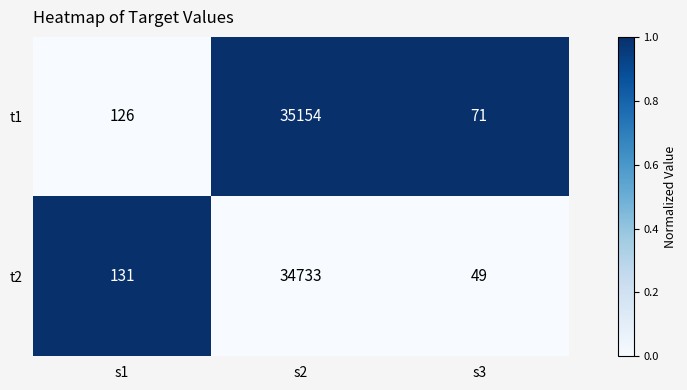

Reading left to right, list all the values displayed in this chart.

t1: s1=126	s2=35154	s3=71
t2: s1=131	s2=34733	s3=49